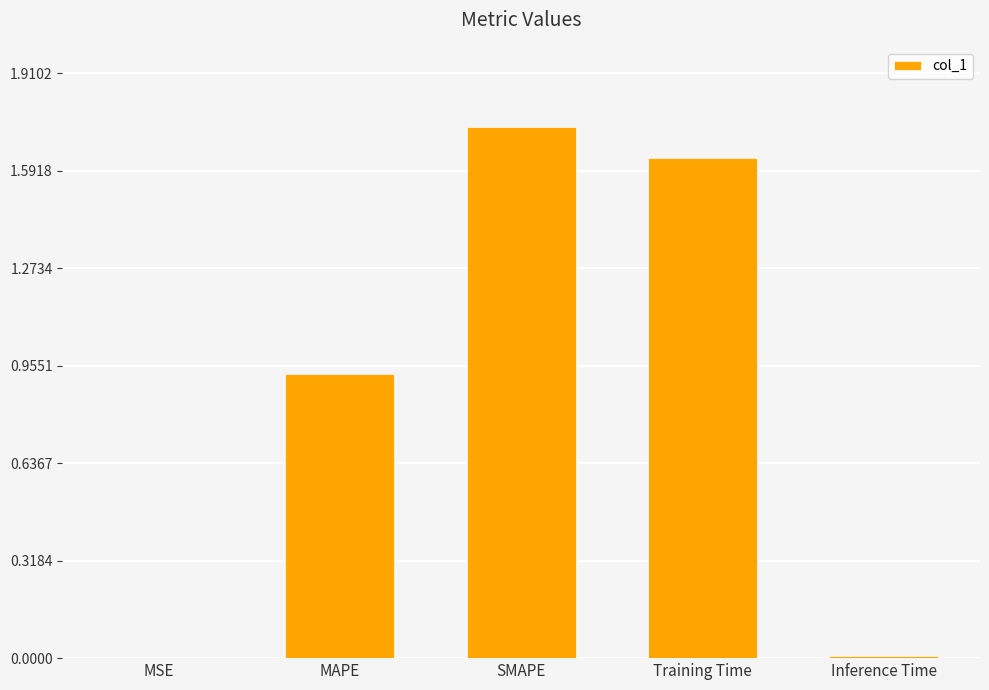

What is the sum of all values?

4.3